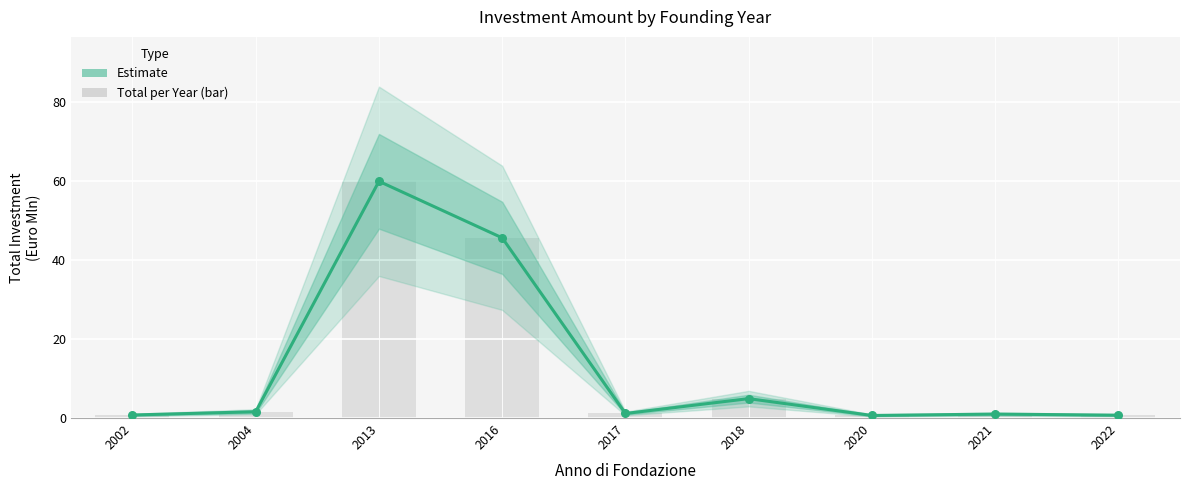

What is the change in value from 2002 to 2022?

-0.1